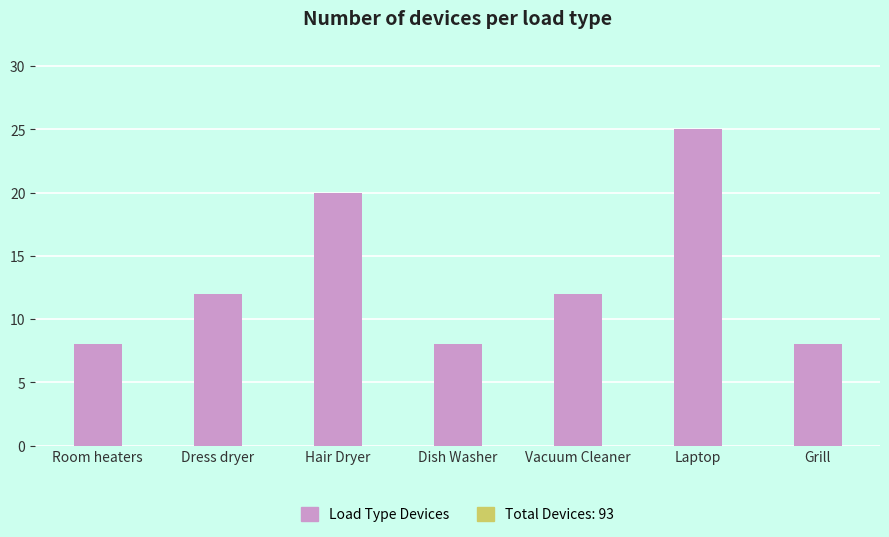

What is the difference between the maximum and second lowest values?

17